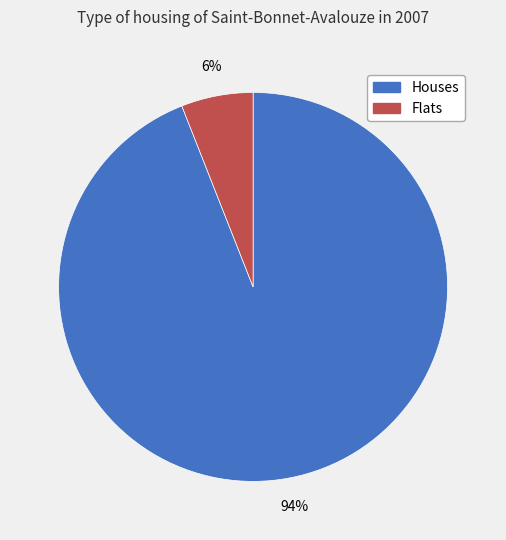

Is there a majority slice in this chart?

Yes